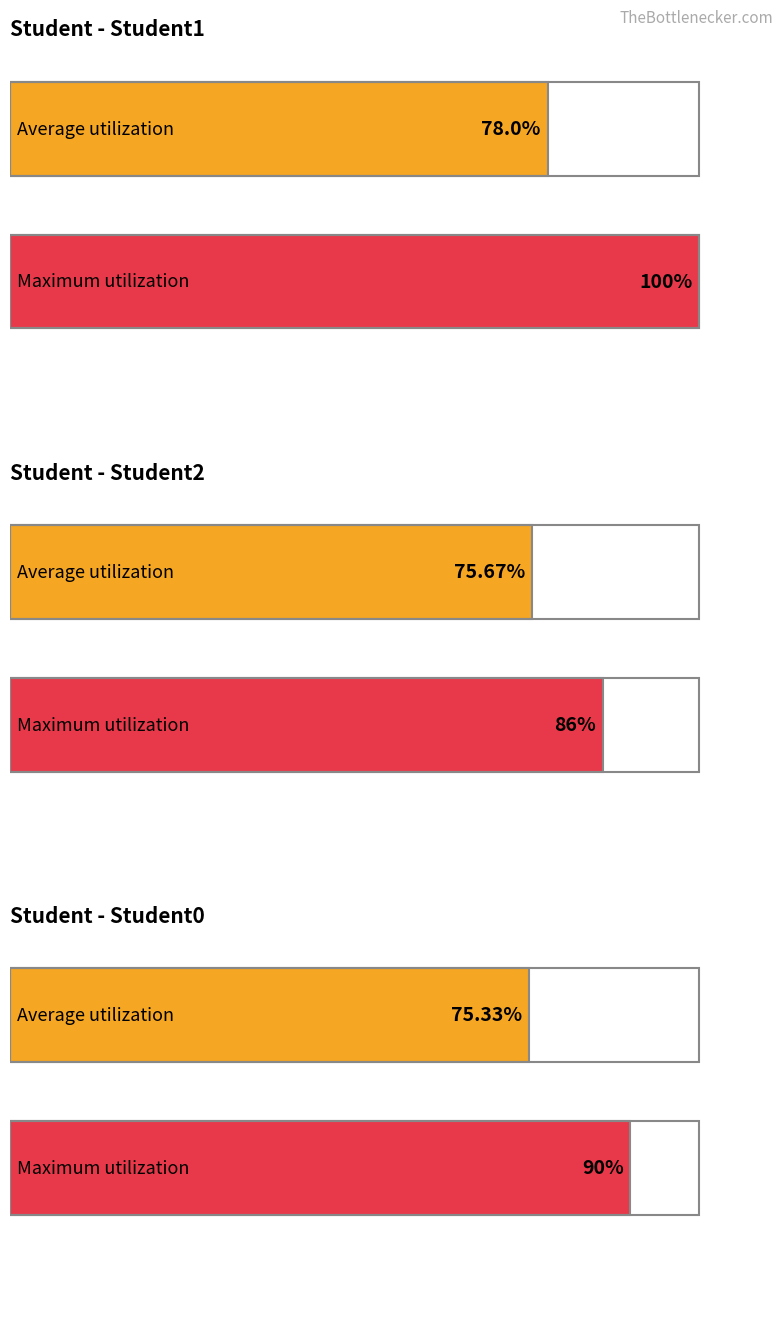

At which category is the sum across all series the highest?

Student1